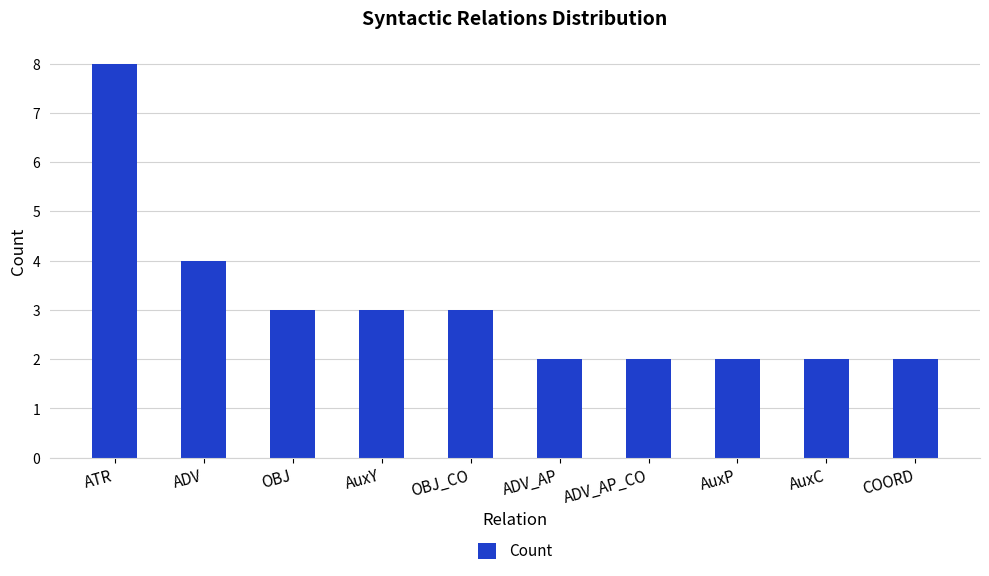

Between ADV_AP_CO and AuxY, which is larger?

AuxY